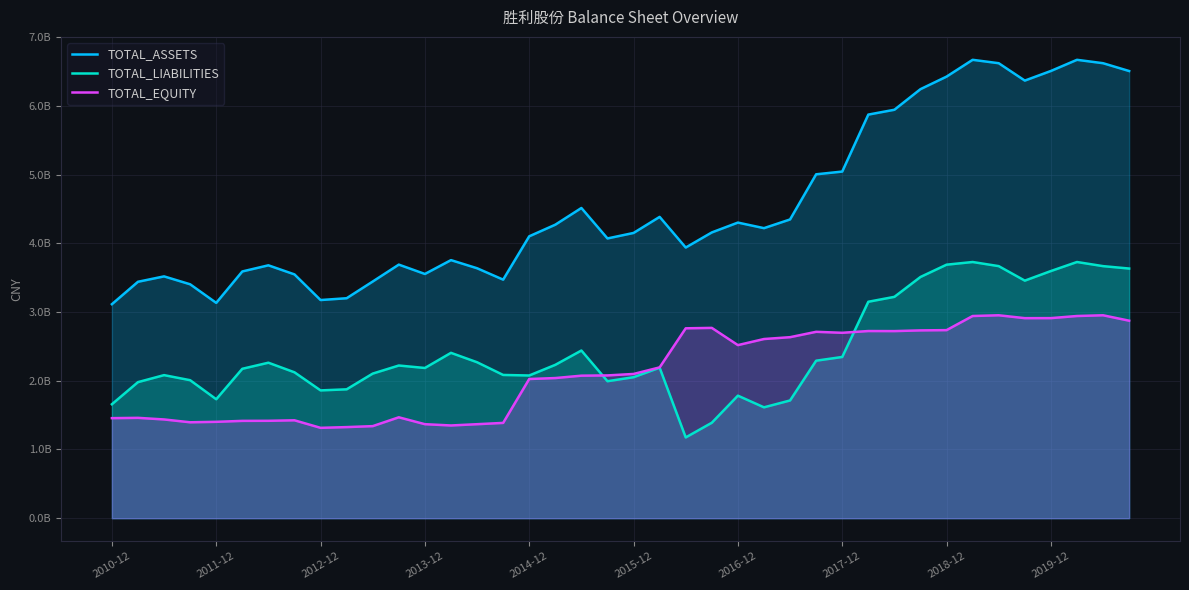

Rank the series at 31 from lowest to highest value.

TOTAL_EQUITY, TOTAL_LIABILITIES, TOTAL_ASSETS